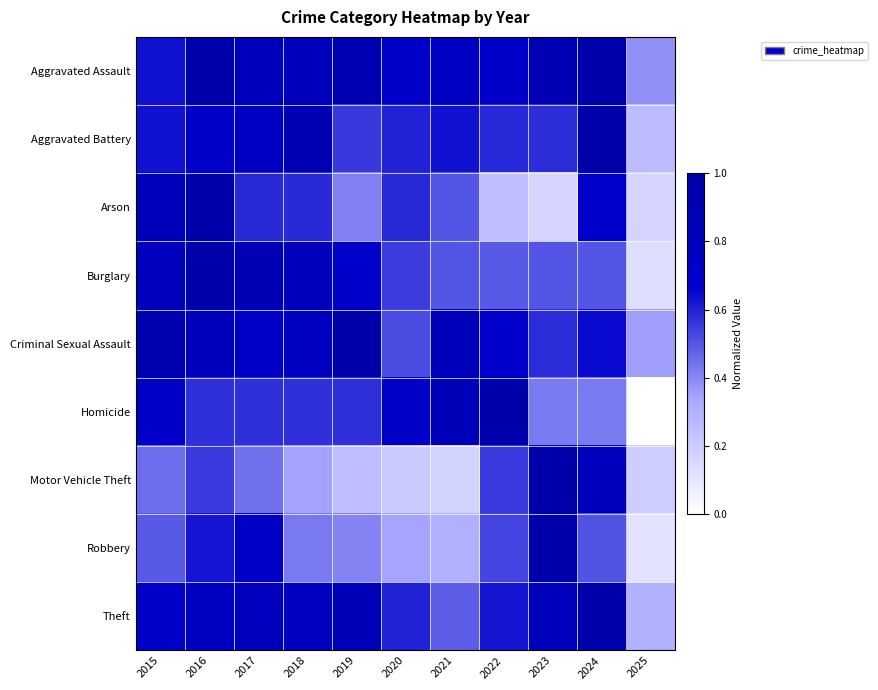

List the series in order of their peak value, lowest first.

Aggravated Assault, Aggravated Battery, Arson, Burglary, Criminal Sexual Assault, Homicide, Motor Vehicle Theft, Robbery, Theft